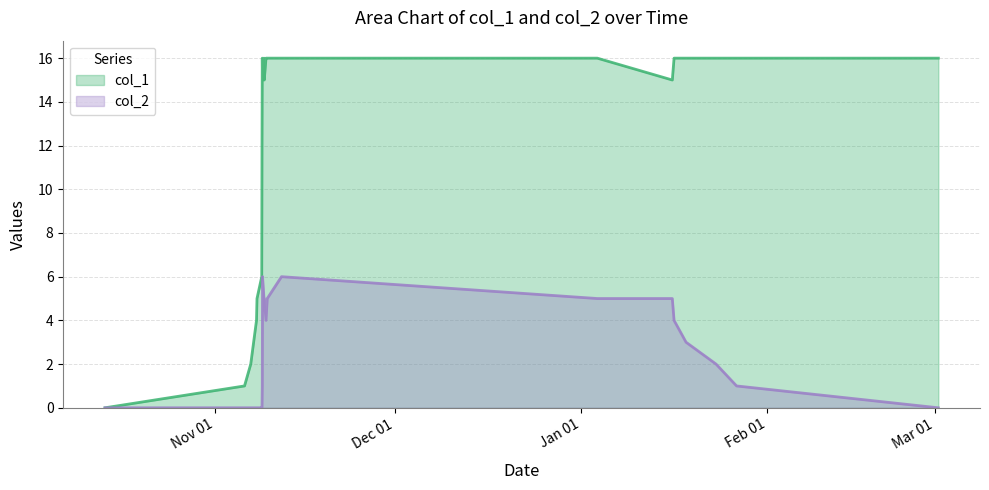

Which series has the widest spread of values?

col_1